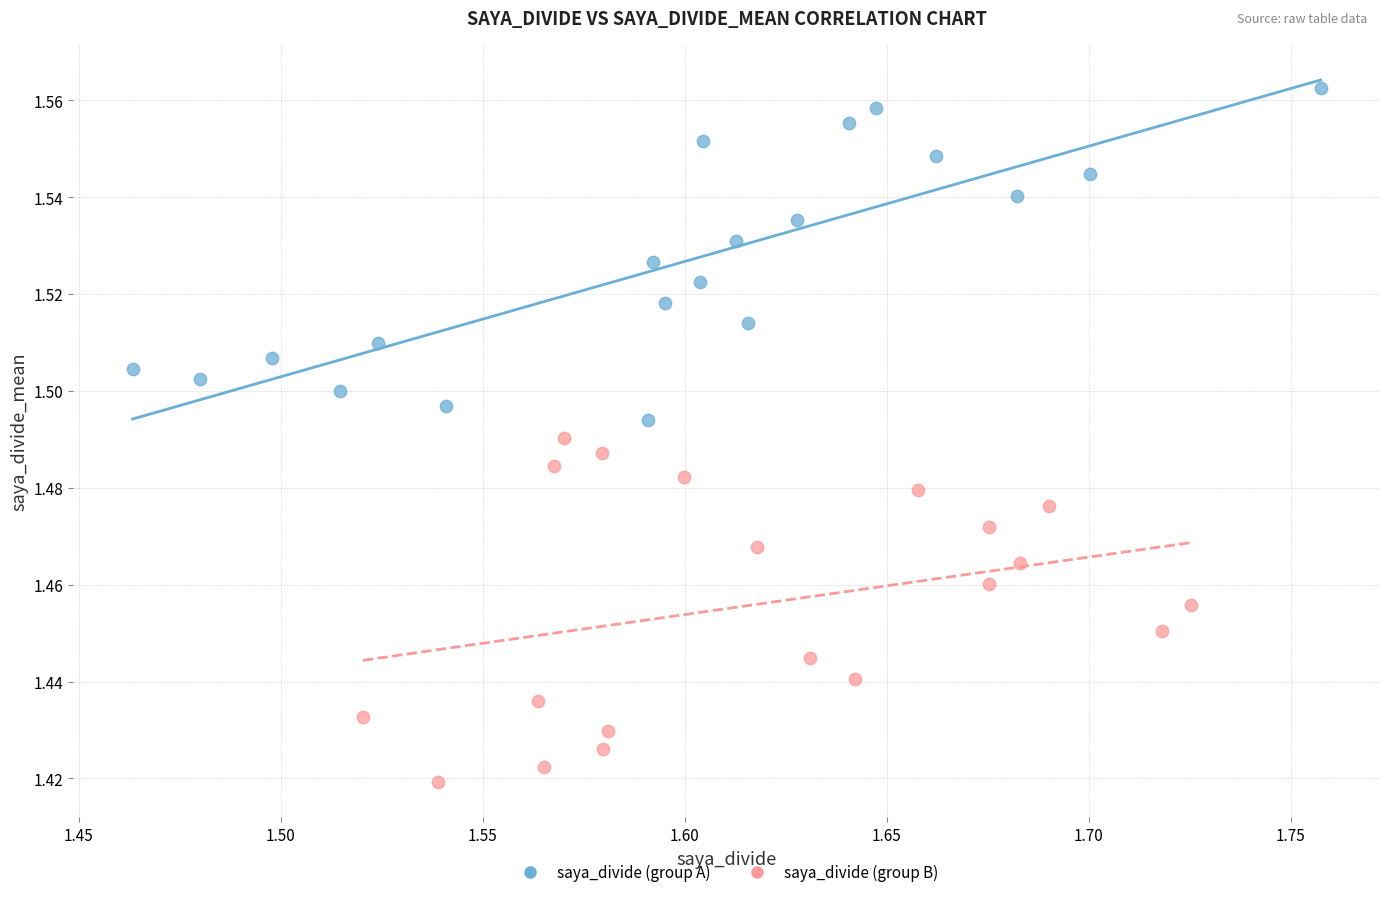

Which series has the widest spread of Y values?

saya_divide (group B)